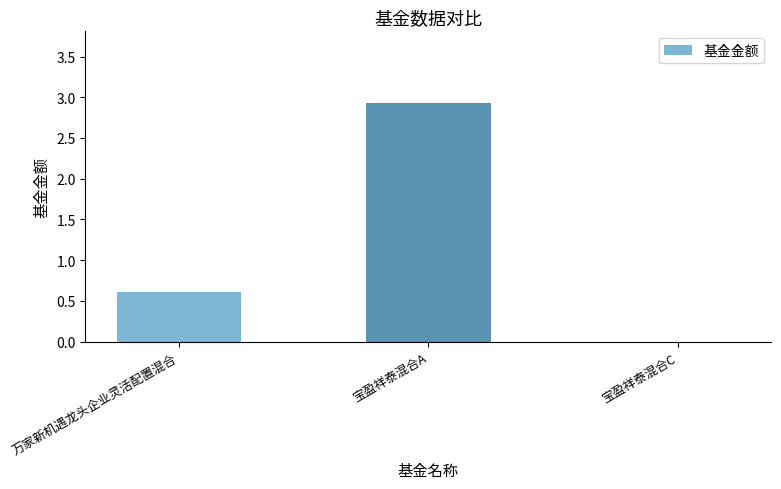

Is it true that the value at 宝盈祥泰混合C is 1.9?

False